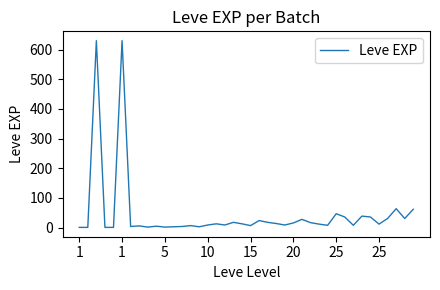

How many lines are shown in the chart?

1